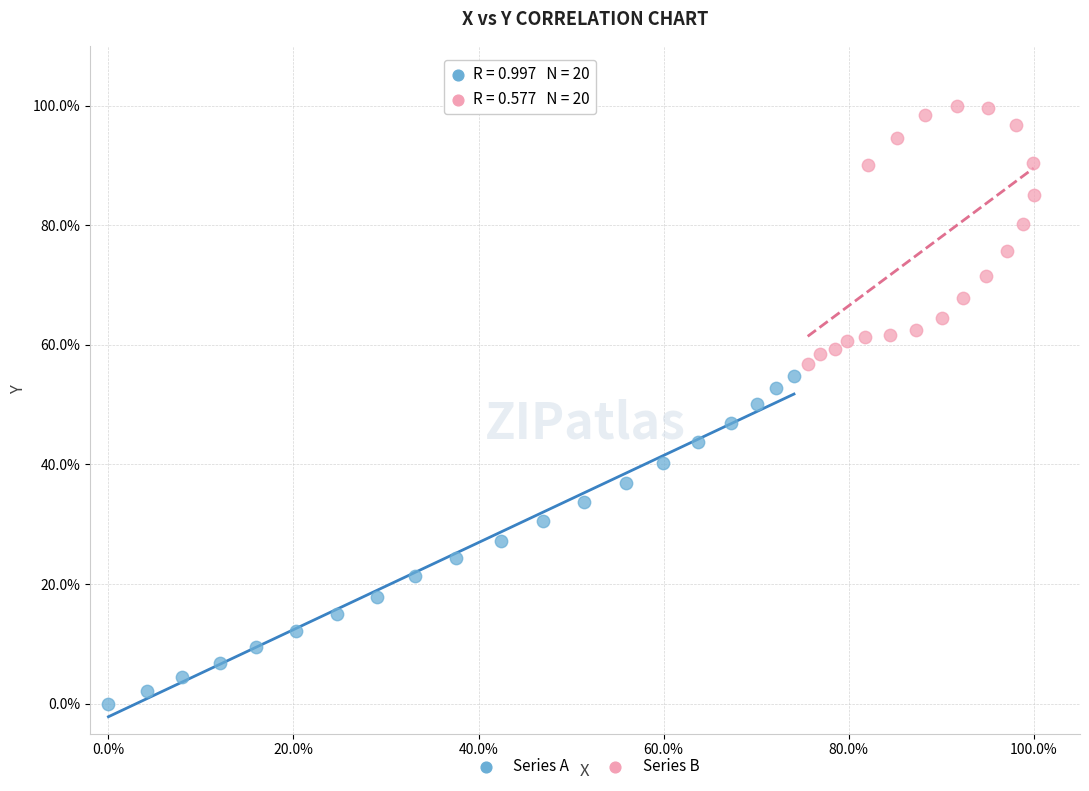

What are all the series names shown in the legend?

Series A, Series B